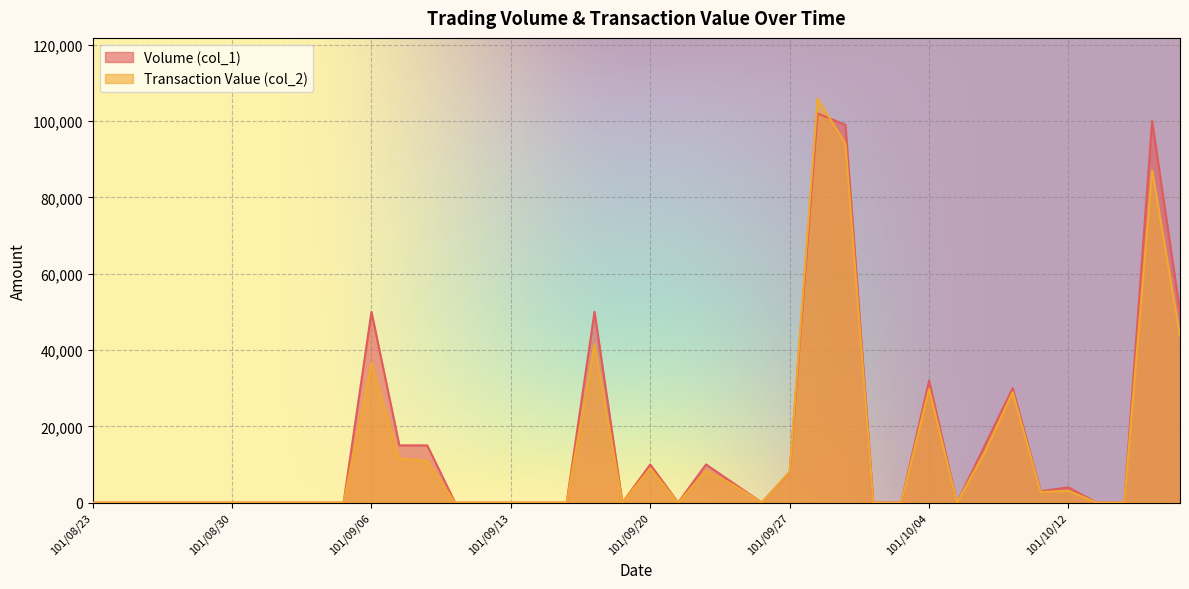

How many lines are shown in the chart?

2